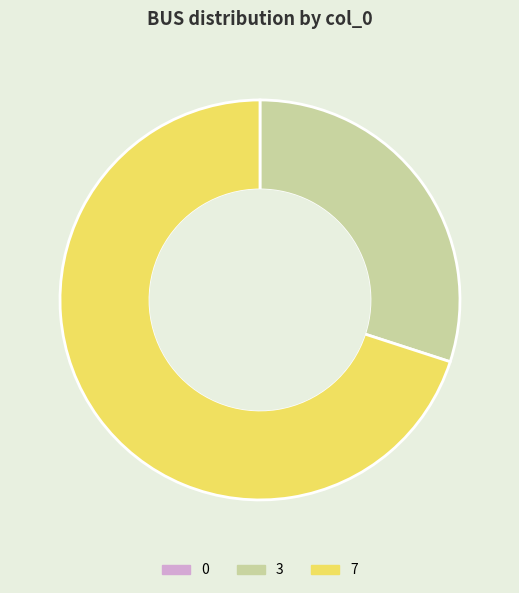

What is the majority slice?

7